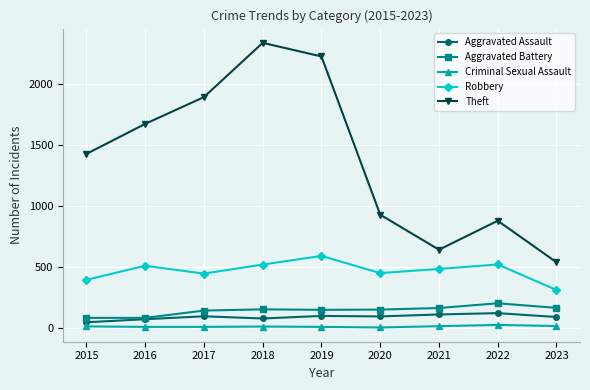

The Aggravated Battery series shows 148 at 2019. True or false?

True